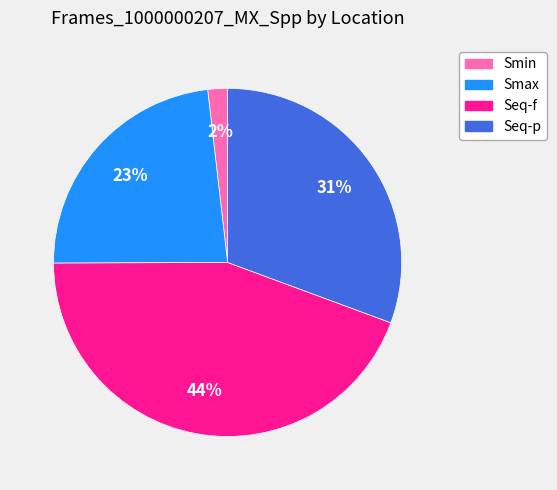

Which category has the biggest portion of the pie?

Seq-f